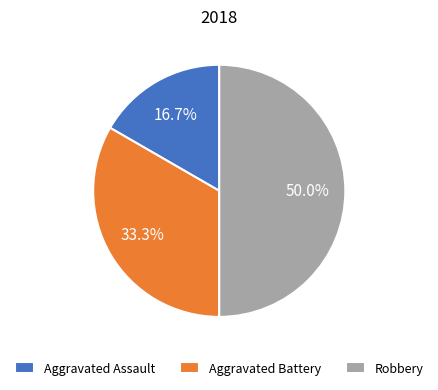

How many slices are in this pie chart?

3